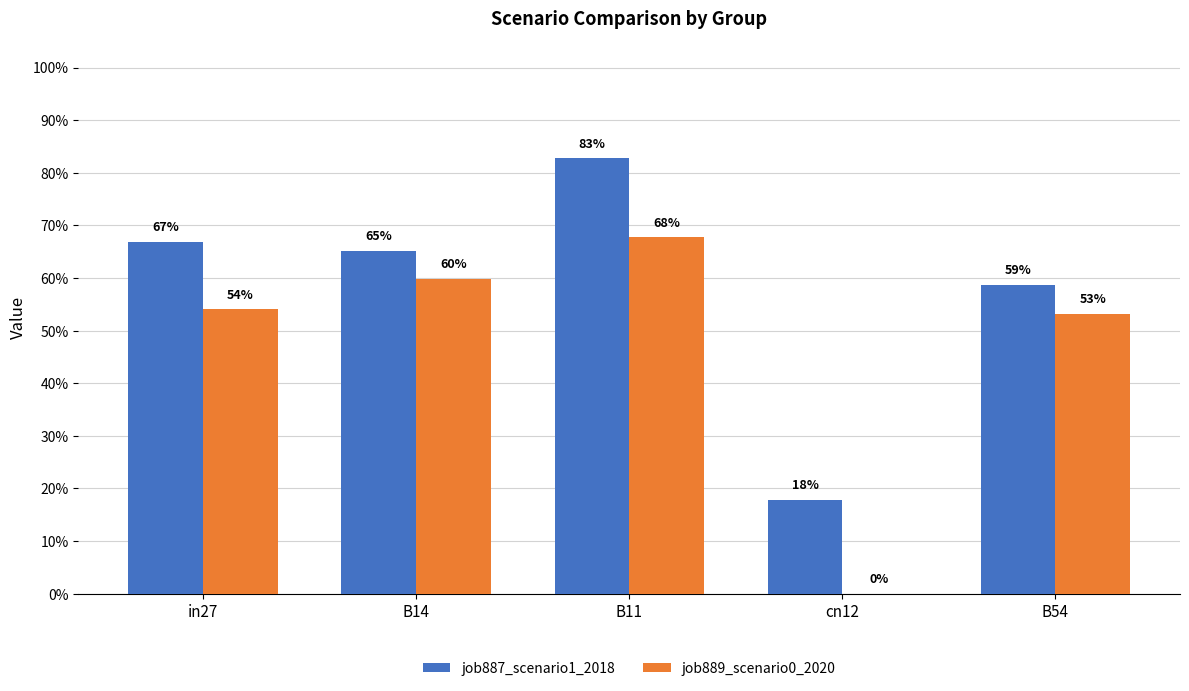

Are the bars grouped side by side (vs. stacked)?

Yes